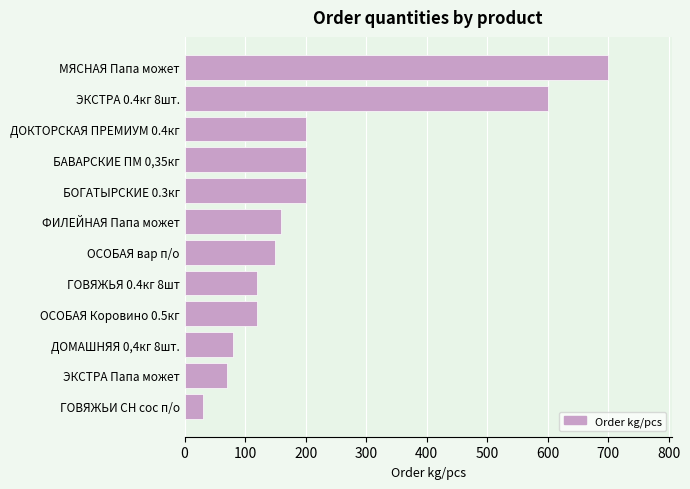

What is the label of the 1st bar from the top?

МЯСНАЯ Папа может